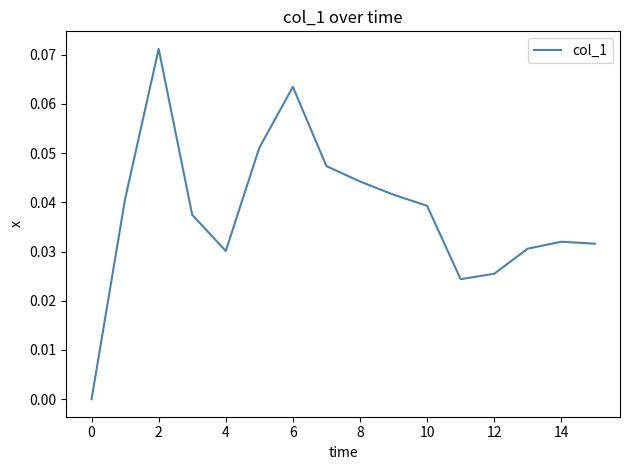

Does the chart have visible grid lines?

No